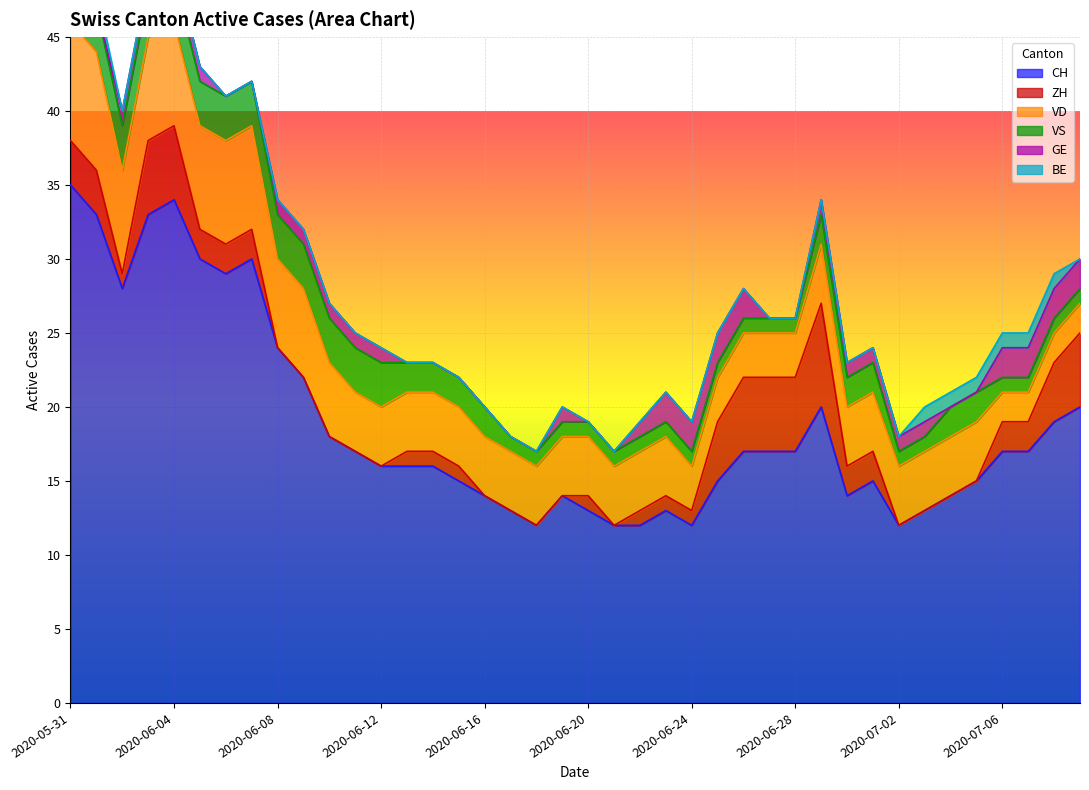

What is the label of the 18th point from the right?

2020-06-22